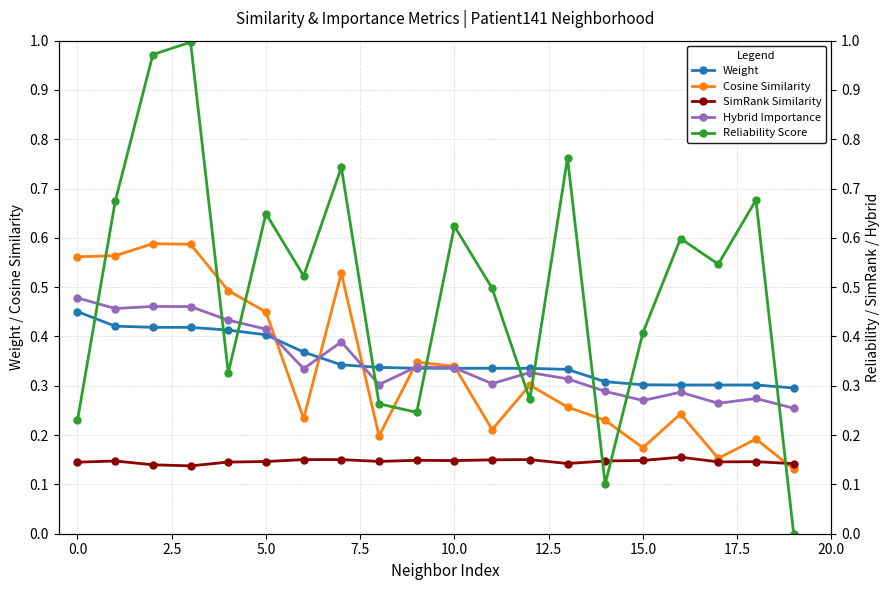

Is it true that Cosine Similarity equals 0.5 at 10.0?

False